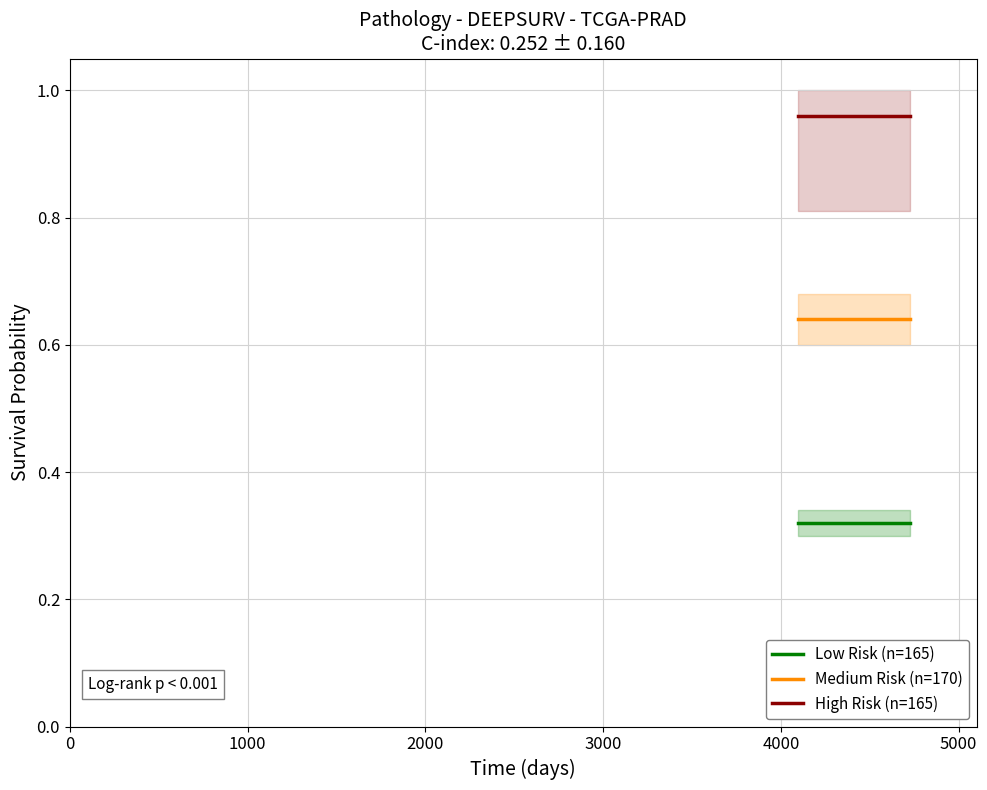

At 0, list the series in order from smallest to largest.

Low Risk (n=165), Medium Risk (n=170), High Risk (n=165)